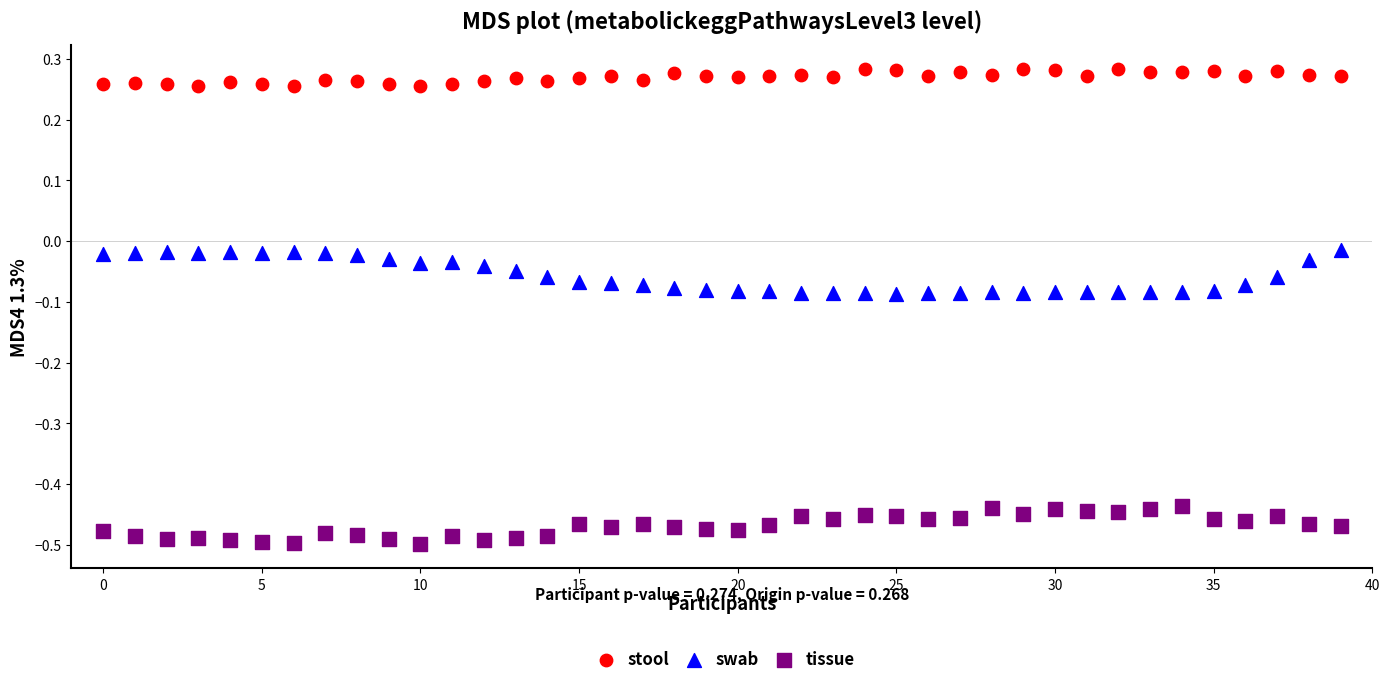

Which series reaches the maximum Y coordinate?

stool